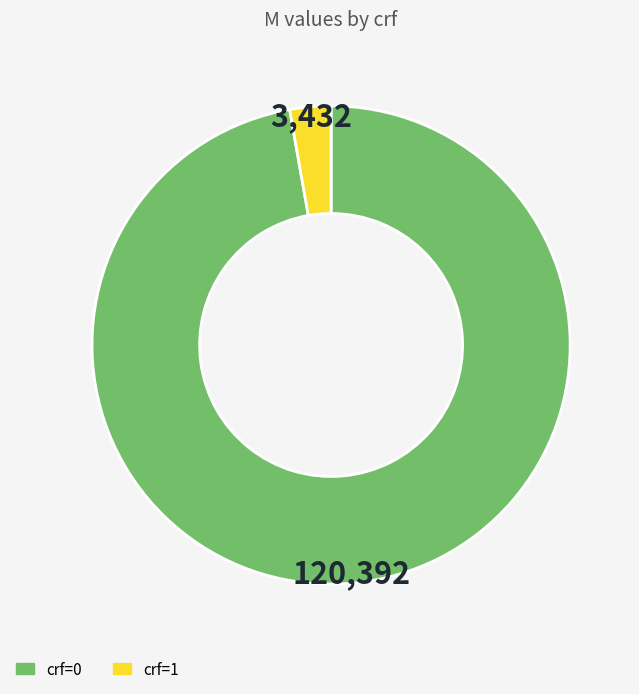

Is there a majority slice in this chart?

Yes